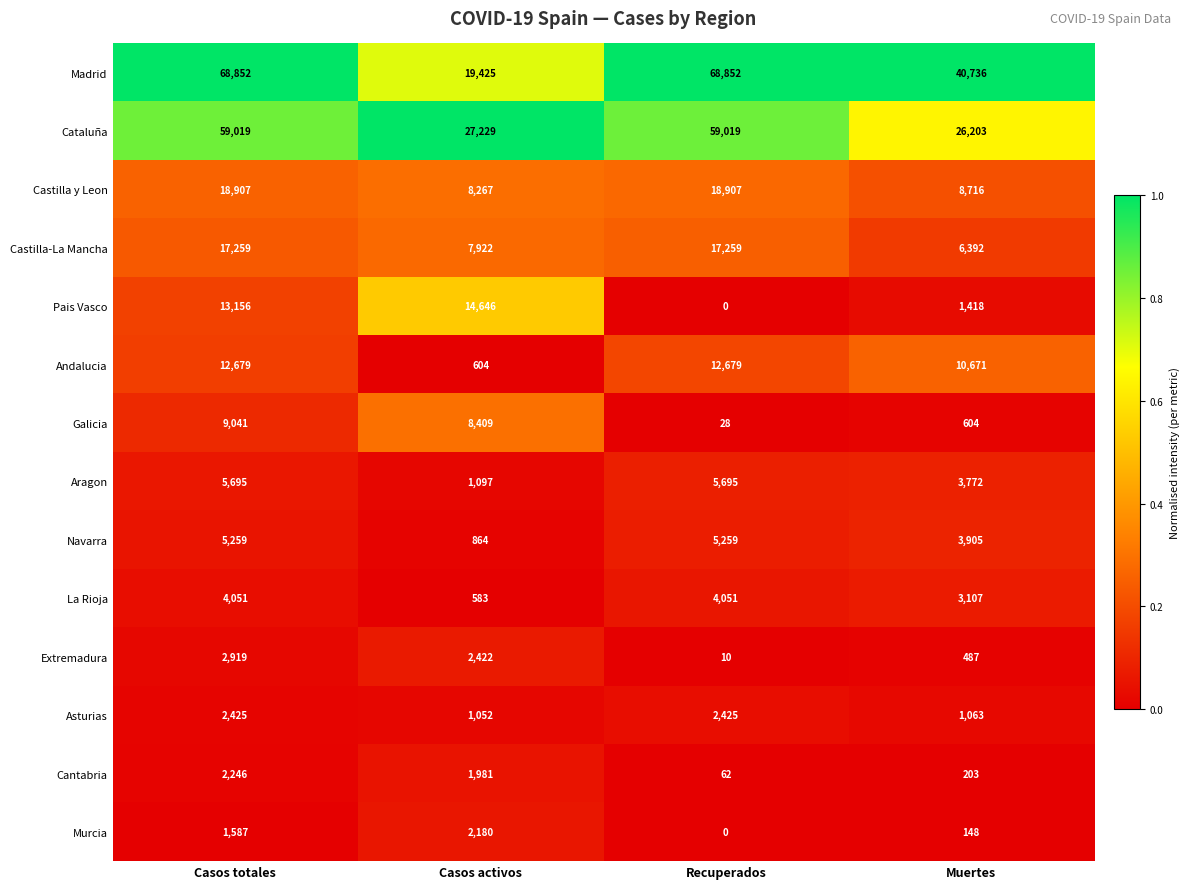

Is it true that Cataluña equals 95496 at Casos totales?

False